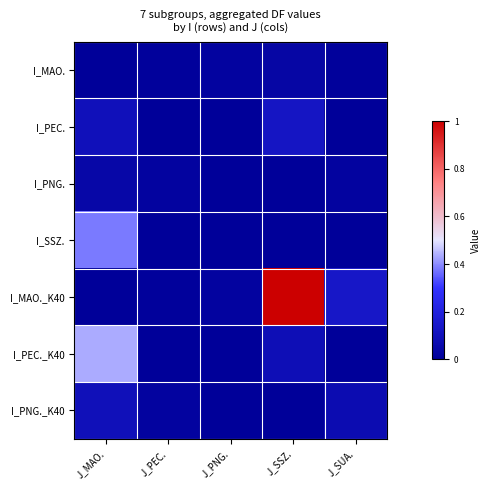

Which series changed the most between J_PNG. and J_SSZ.?

I_MAO._K40